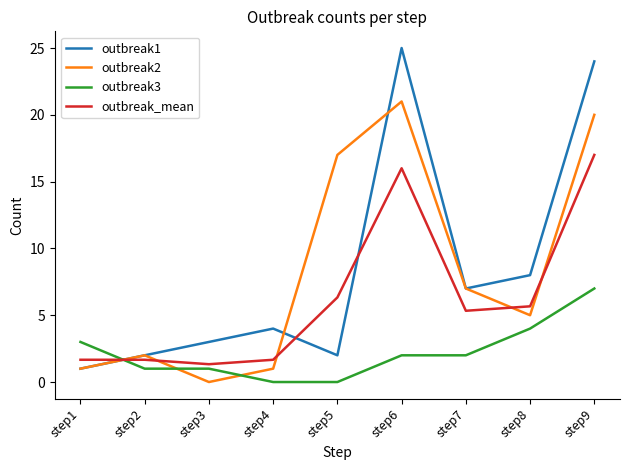

At which category is the sum across all series the highest?

step9